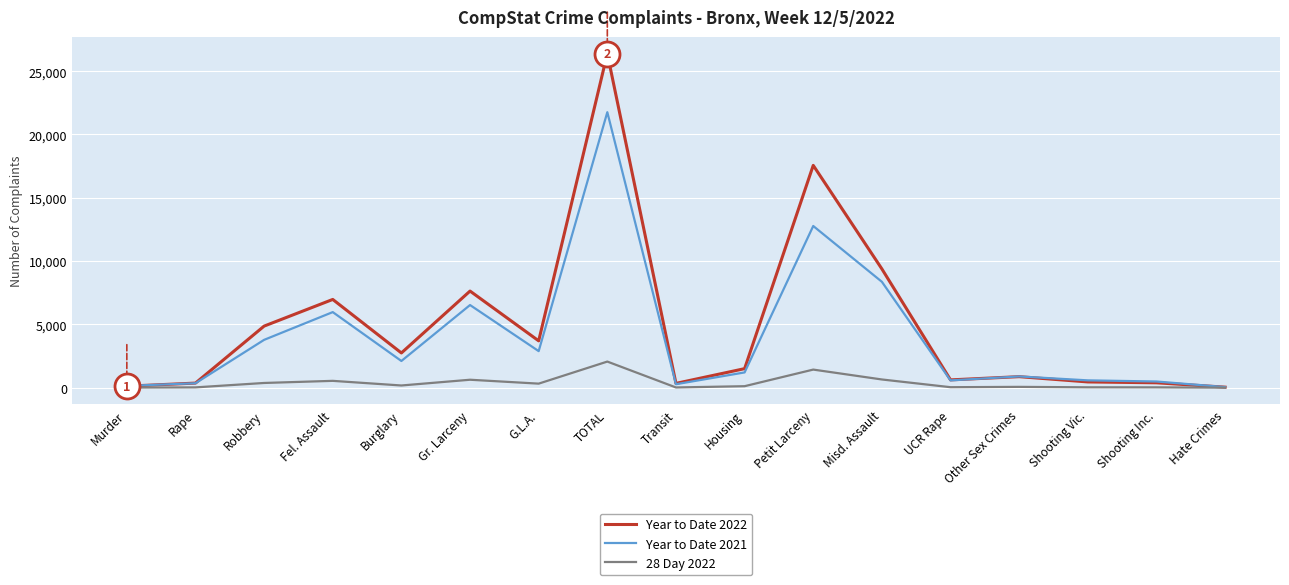

What is the sum of the 28 Day 2022 values at UCR Rape and Shooting Inc.?

64